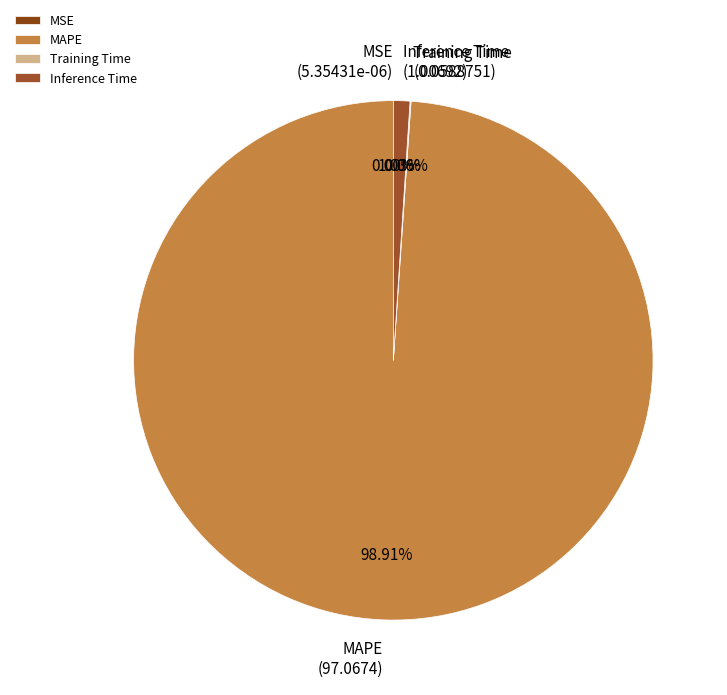

Does any single category account for the majority?

Yes